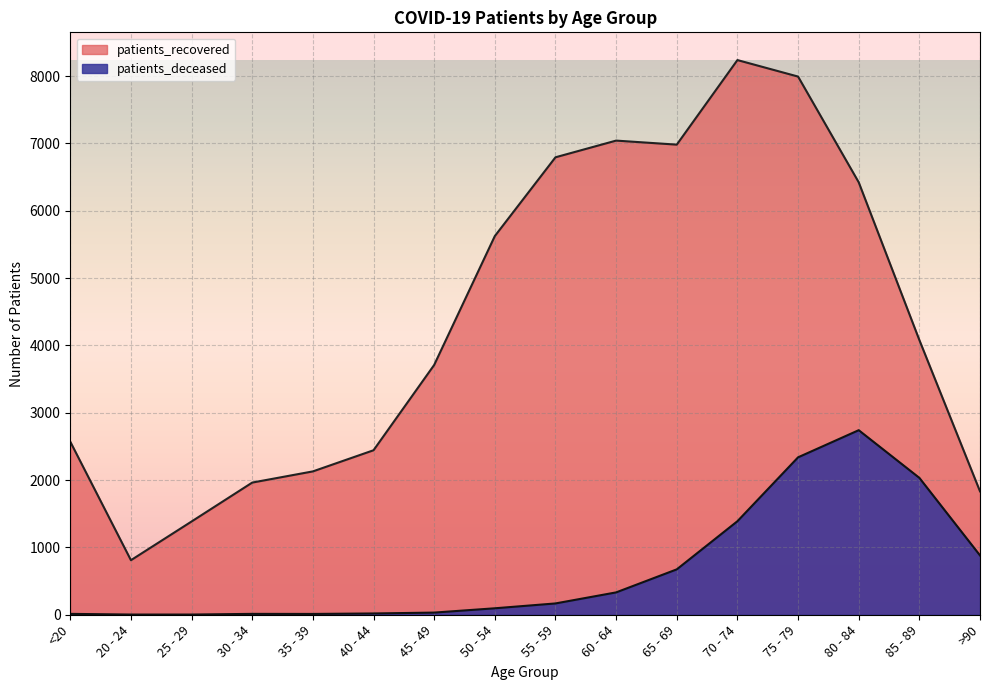

What is the label of the 14th point from the right?

25 - 29